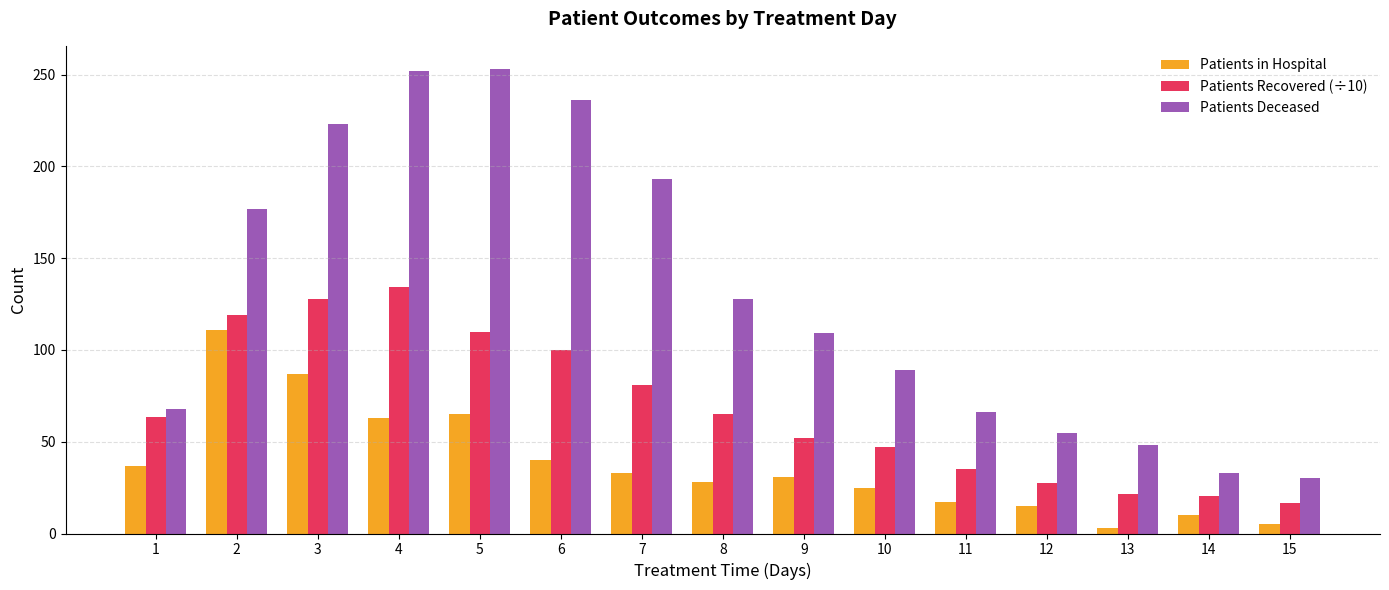

What is the average value of the Patients Deceased series?

130.7